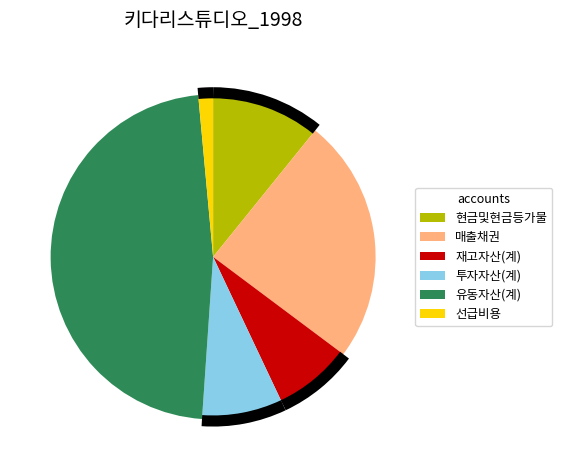

What is the largest slice in the pie chart?

유동자산(계)